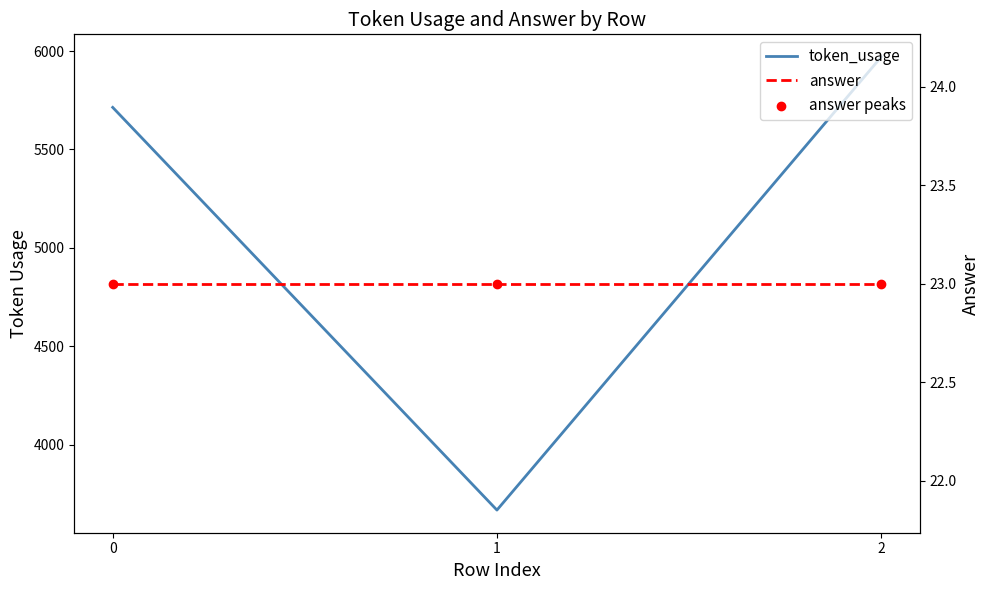

Is the value of answer peaks at 0 greater than the value of answer at 1?

No